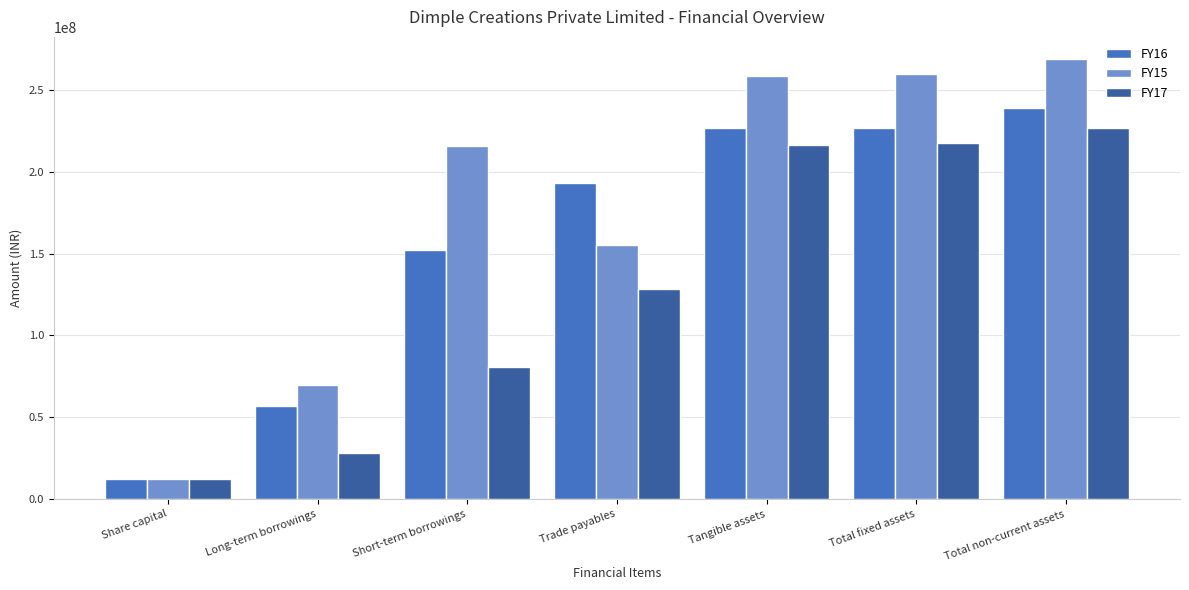

What is the greatest value displayed?

269166254